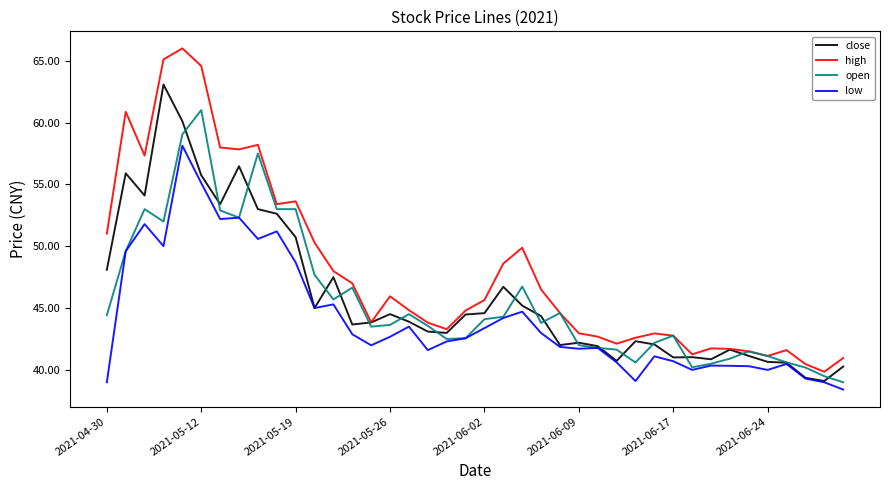

Which series has the largest total across all categories?

high